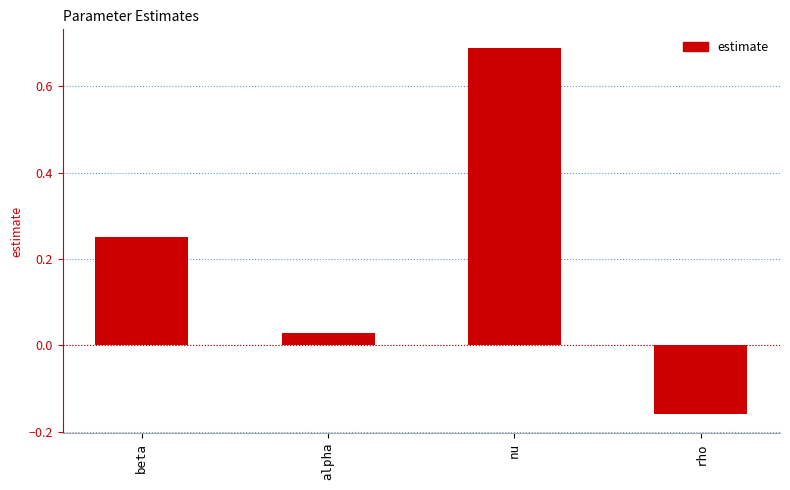

Rank the categories by value from lowest to highest.

rho, alpha, beta, nu